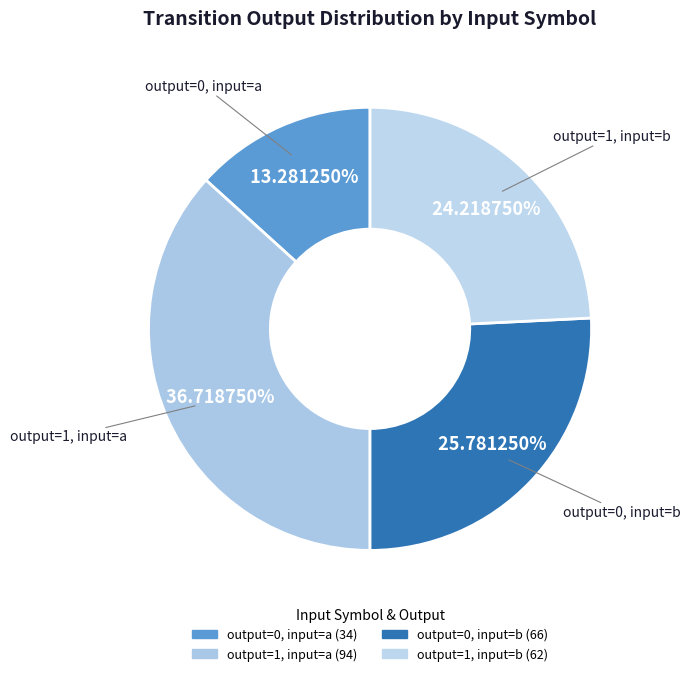

How many slices are in this pie chart?

4